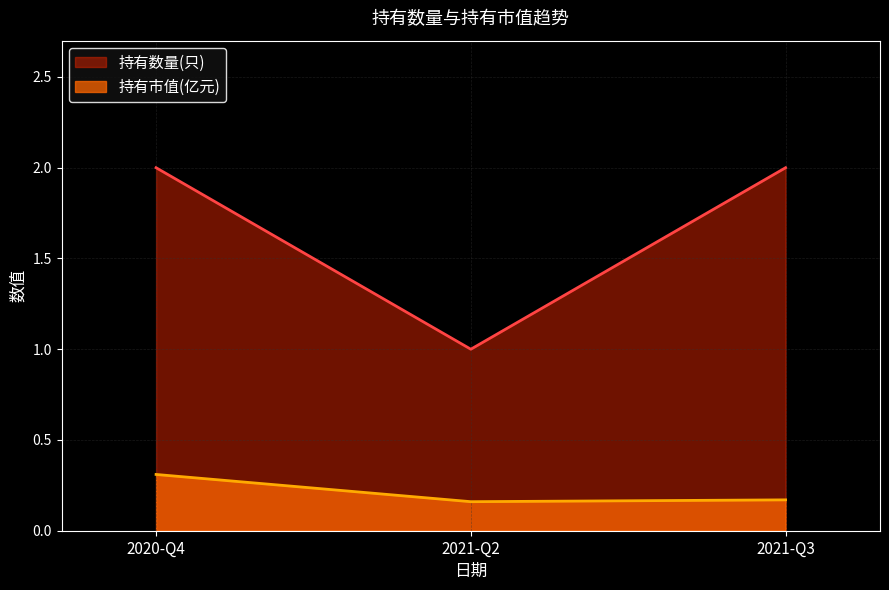

At which category is the sum across all series the highest?

2020-Q4